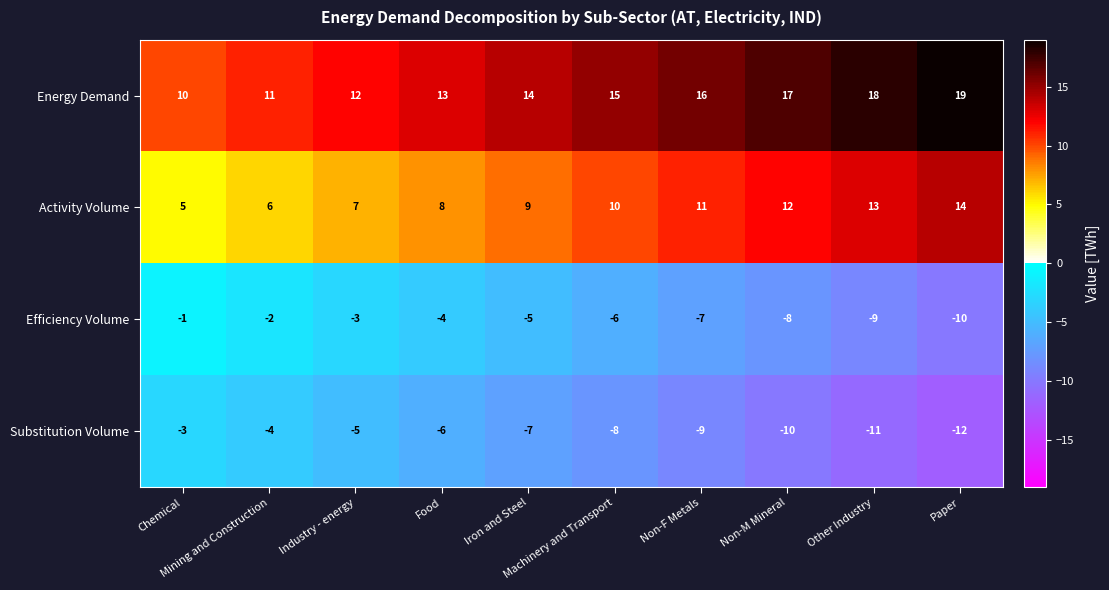

Which series has the largest total across all categories?

Energy Demand